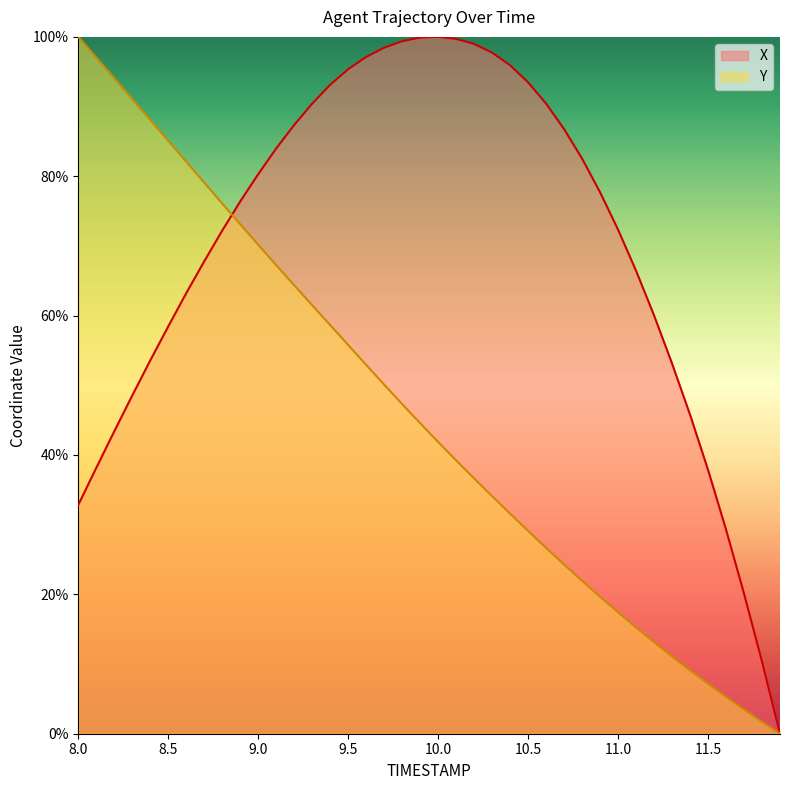

List the series in order of their peak value, highest first.

X, Y